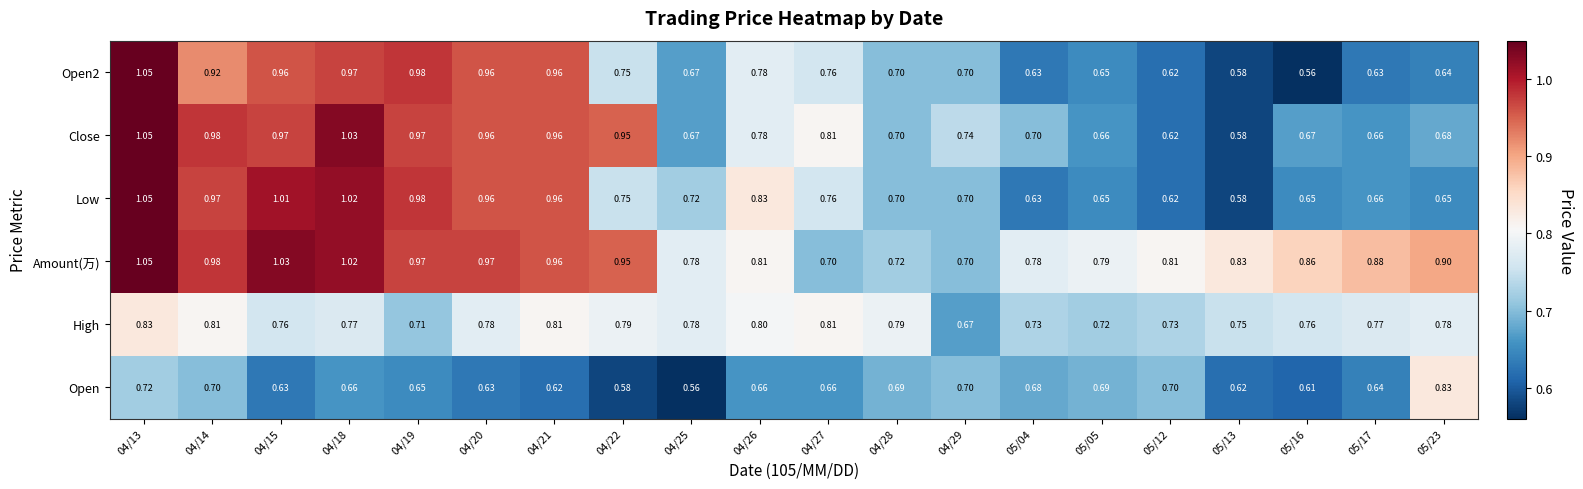

Is the value of Open2 at 04/26 greater than the value of High at 04/28?

No